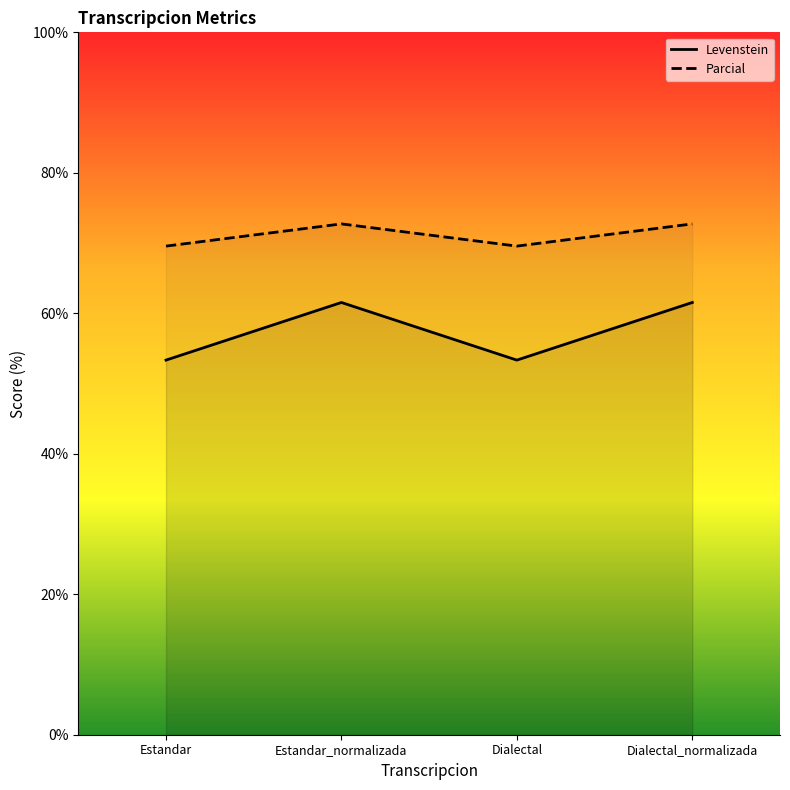

Where is Parcial nearest to the value 71?

Estandar